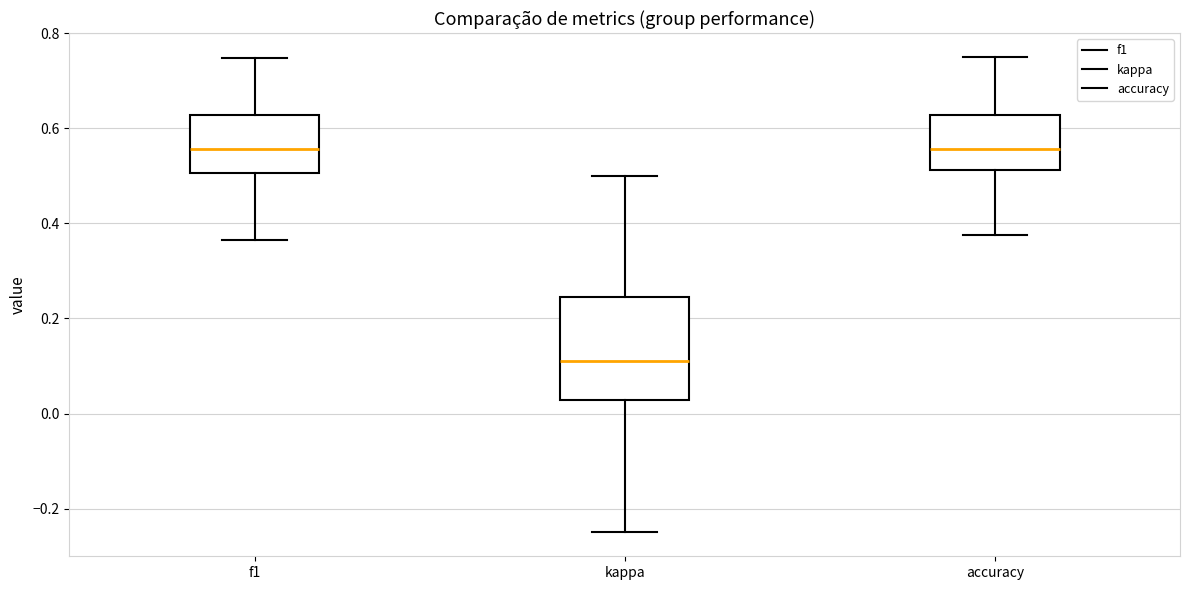

Reading left to right, read every box against the y-axis: the position of its median line, the range the box covers, and the ends of its whiskers. The values are not printed on the chart, so give them approximately, as read against the axis.

f1: median 0.56, box 0.50 to 0.62, whiskers 0.36 to 0.74
kappa: median 0.12, box 0.02 to 0.24, whiskers -0.24 to 0.50
accuracy: median 0.56, box 0.52 to 0.62, whiskers 0.38 to 0.76